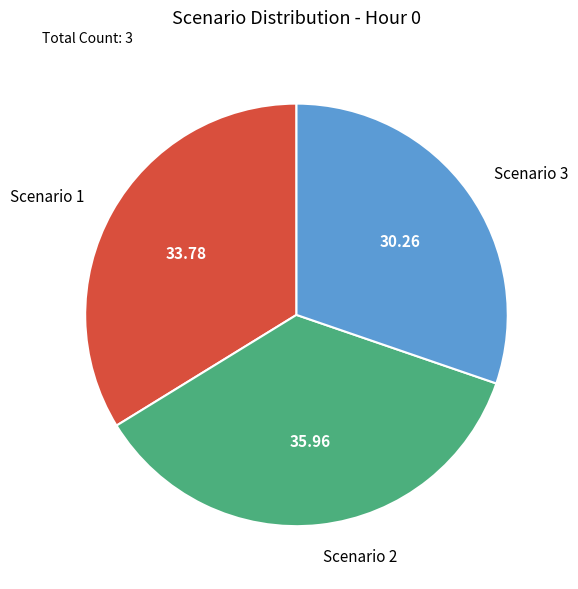

Which slice is the largest?

Scenario 2